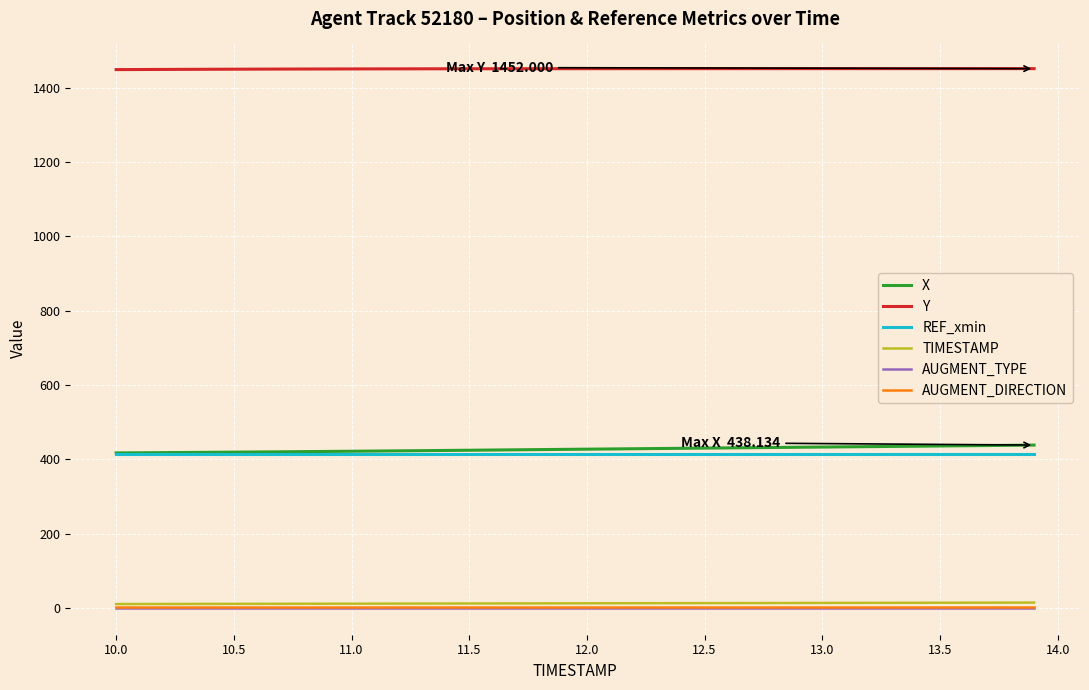

True or false: AUGMENT_DIRECTION and X intersect in this chart.

False